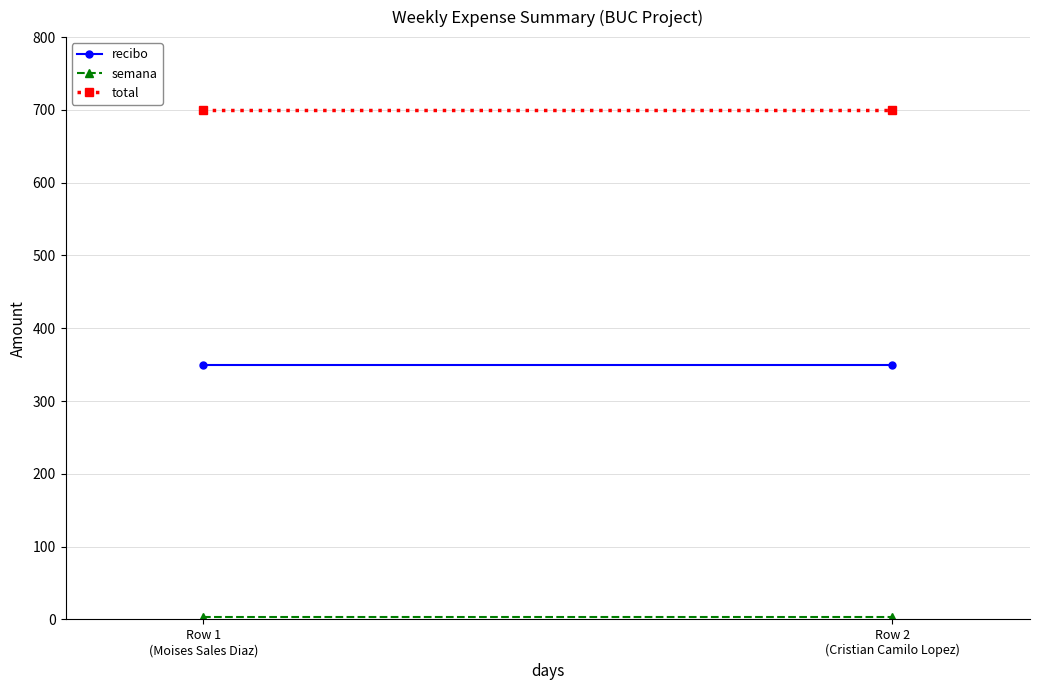

Count the number of categories in the chart.

2